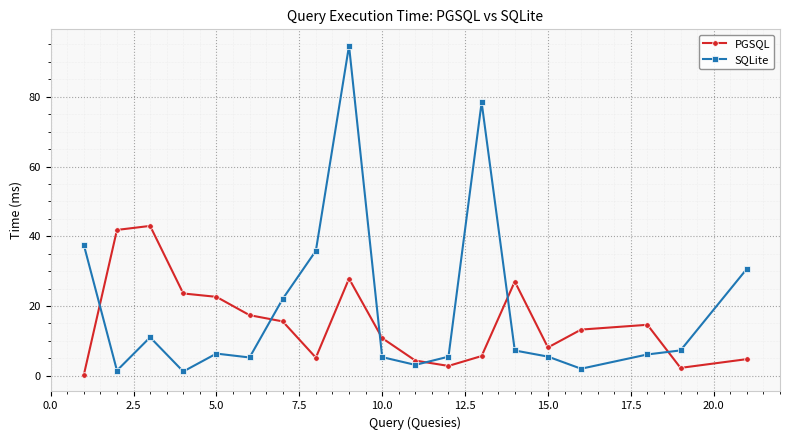

What is the maximum value shown in the chart?

94.6